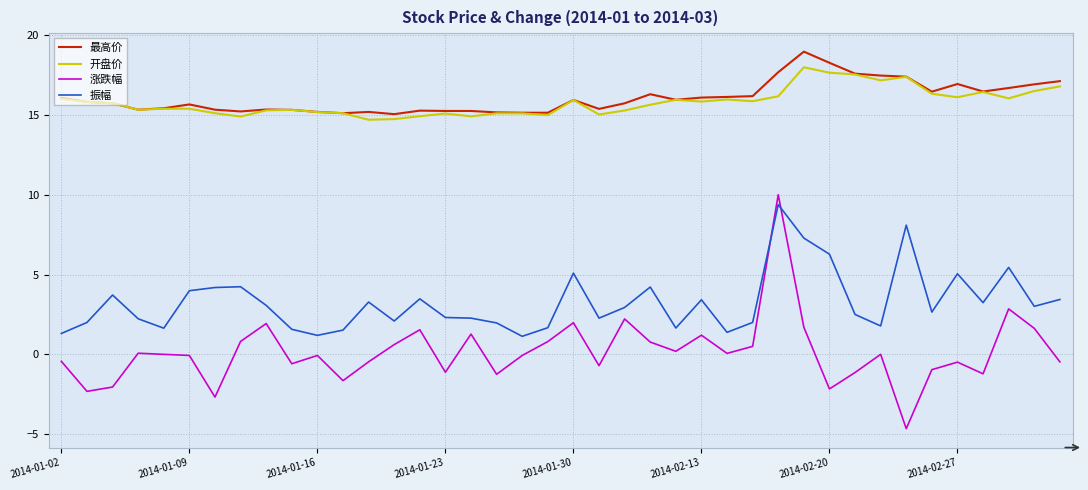

What is the maximum value shown in the chart?

19.0